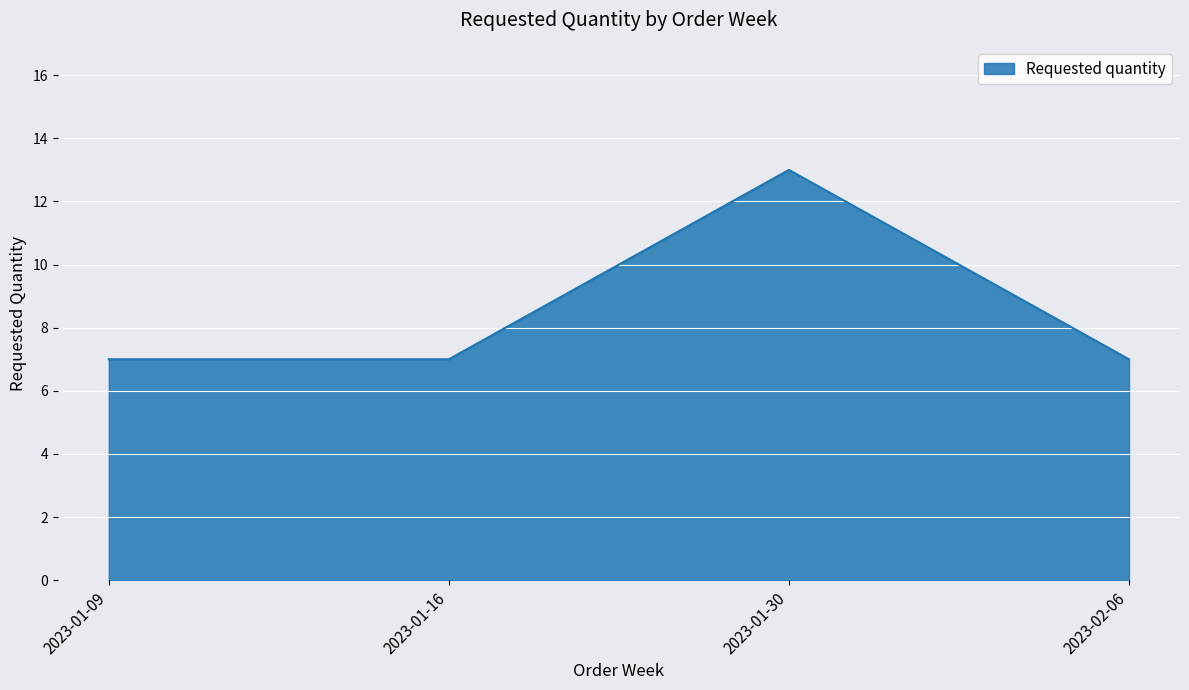

What is the difference between the maximum and minimum values?

6